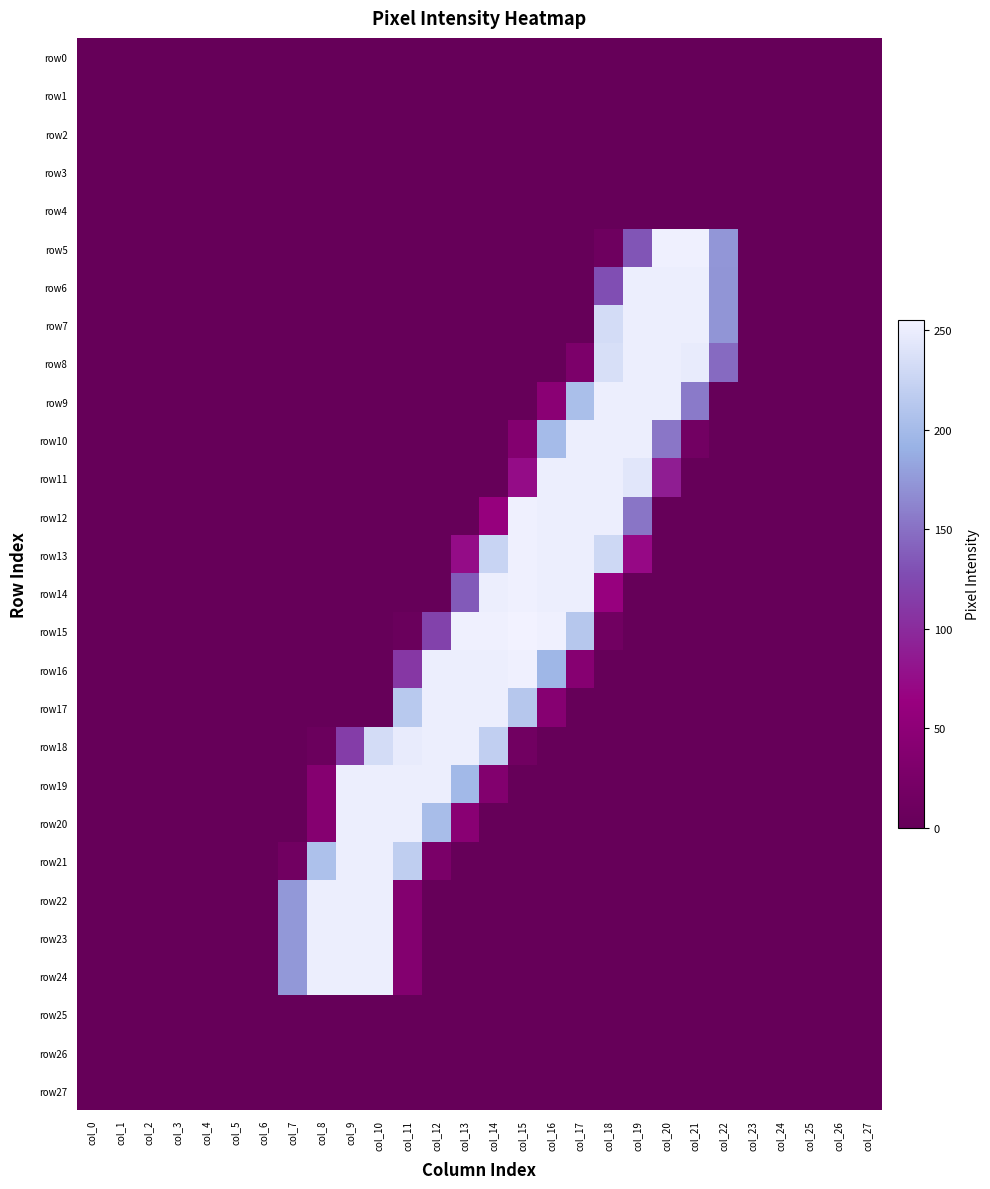

Between col_12 and col_25, which series saw the biggest shift?

row16